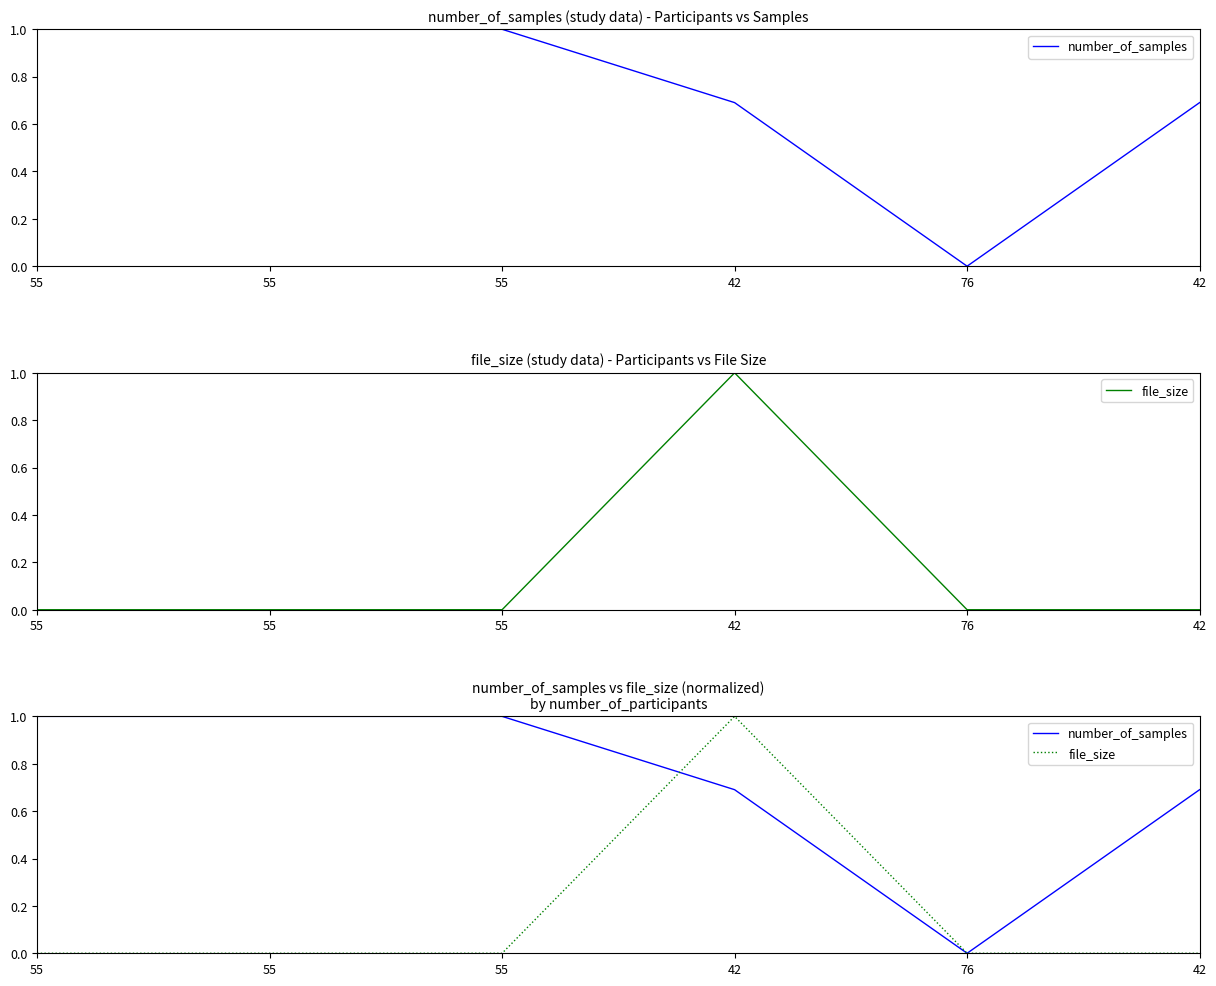

How many data points does each series have?

6